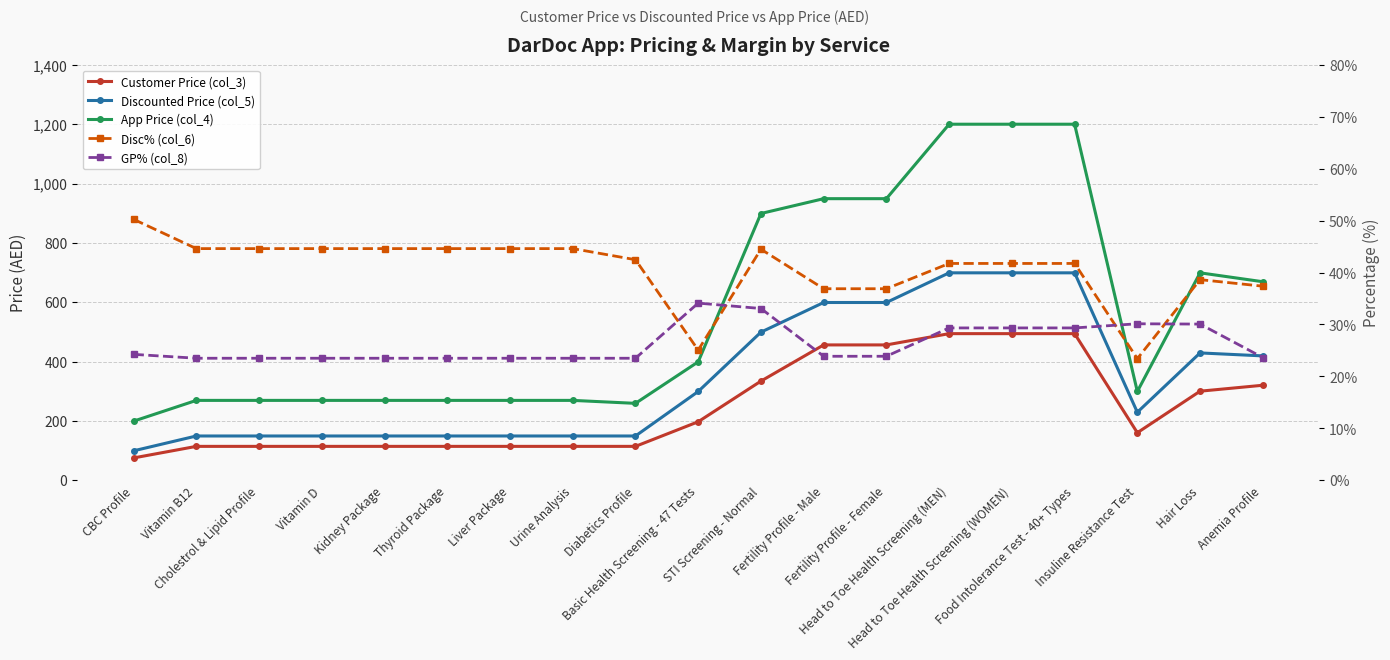

What is the difference between the highest and lowest values at Vitamin B12?

245.5